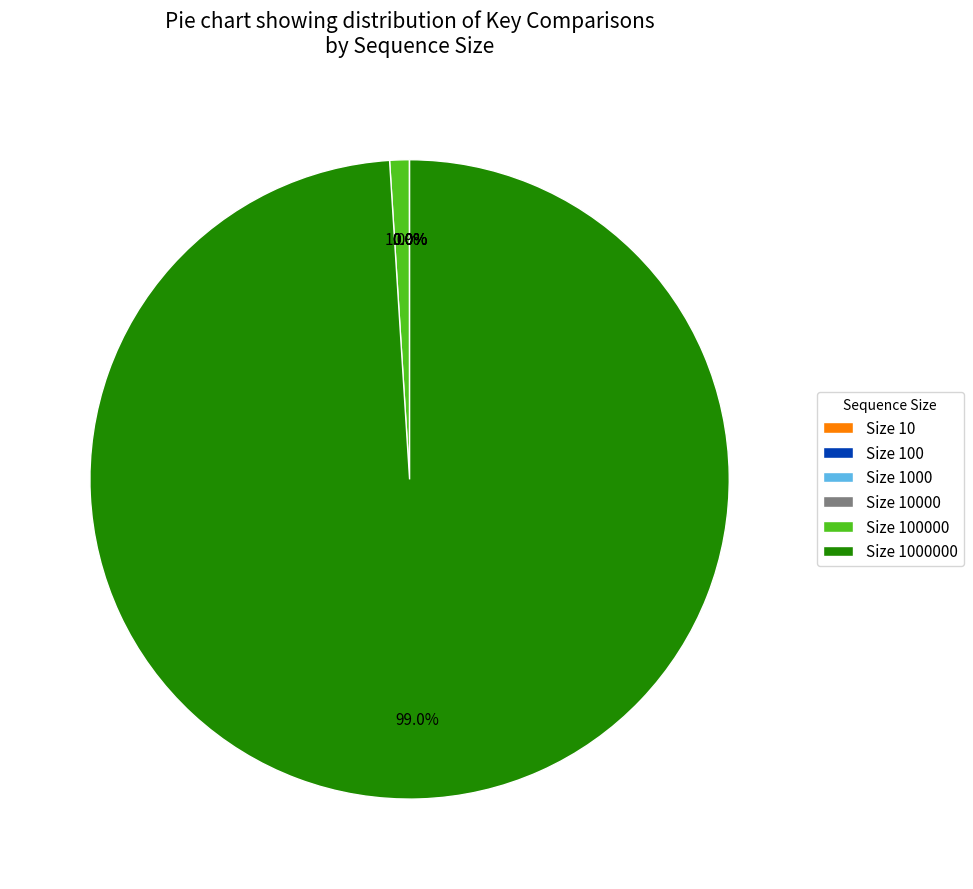

Is there any slice that represents more than half of the pie?

Yes